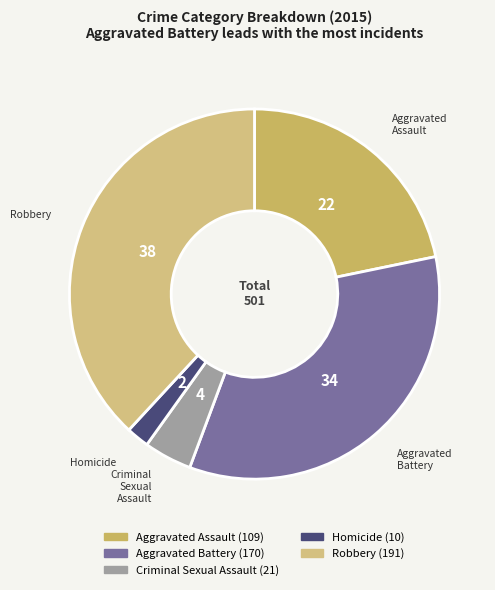

Is it true that Aggravated Assault is 22% of the pie?

True